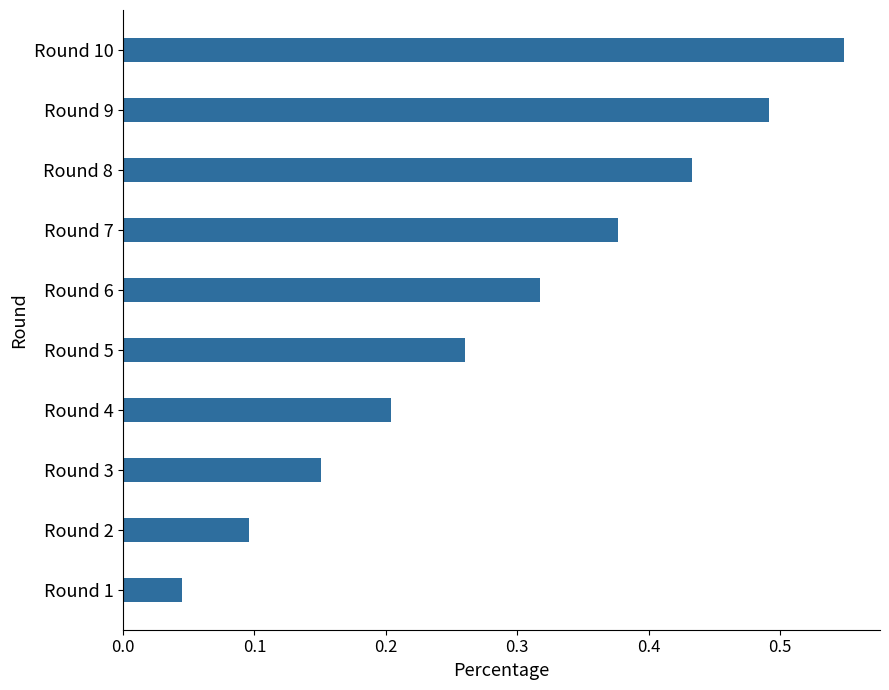

Is it true that the value at Round 9 is 0.1?

False